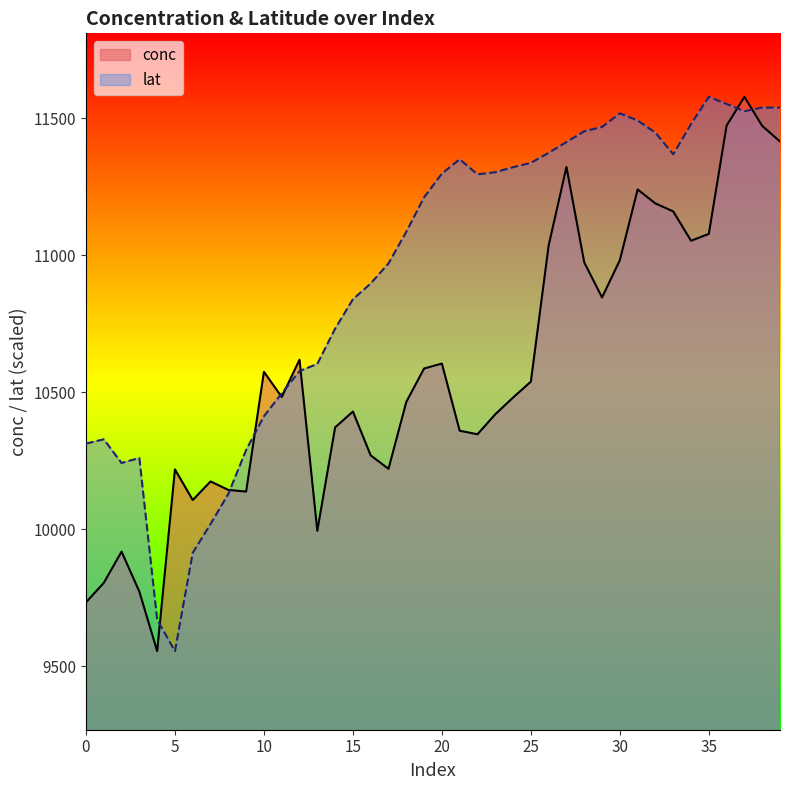

What is the value of the lat point at the 25th from the left?

11321.3